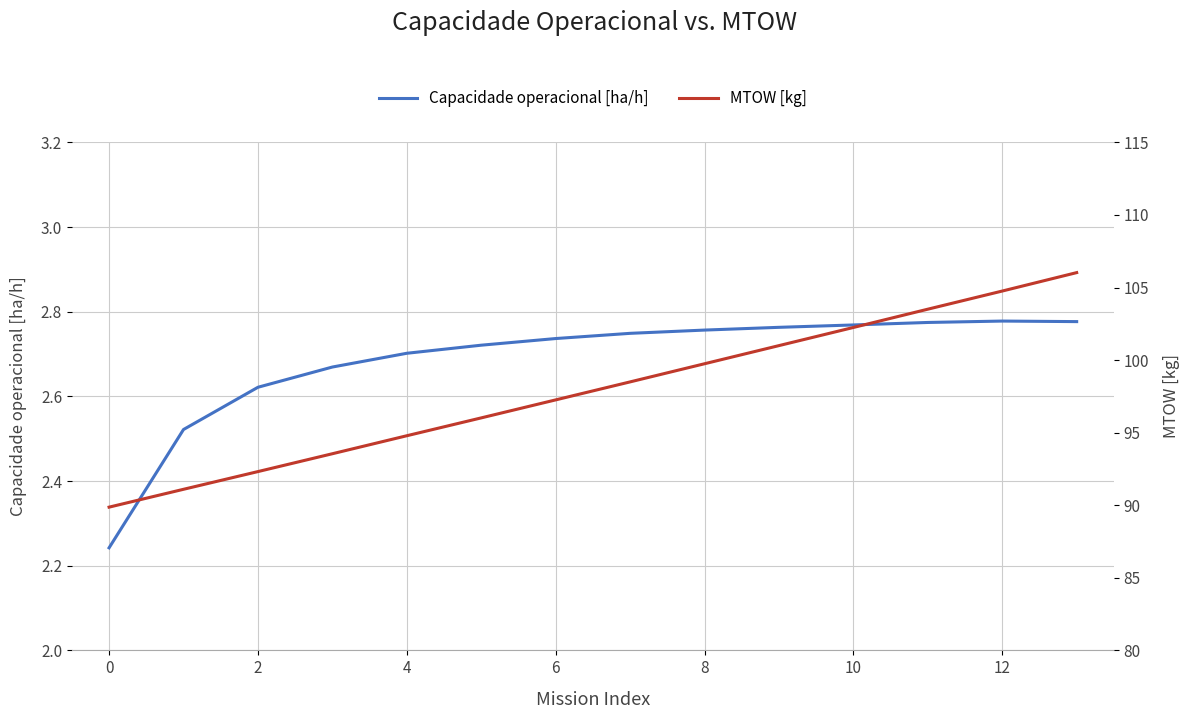

The Capacidade operacional [ha/h] series shows 1.7 at 8. True or false?

False